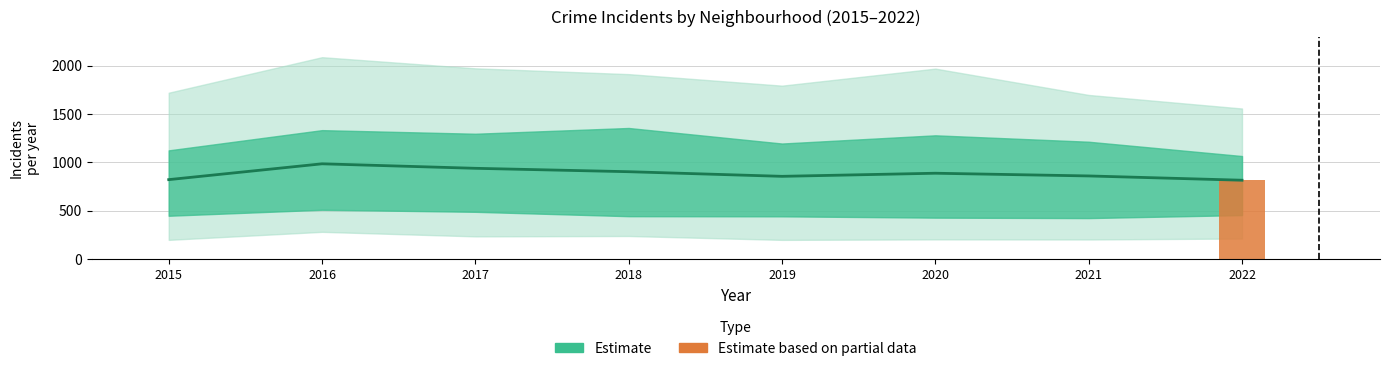

What is the smallest value displayed?

815.1